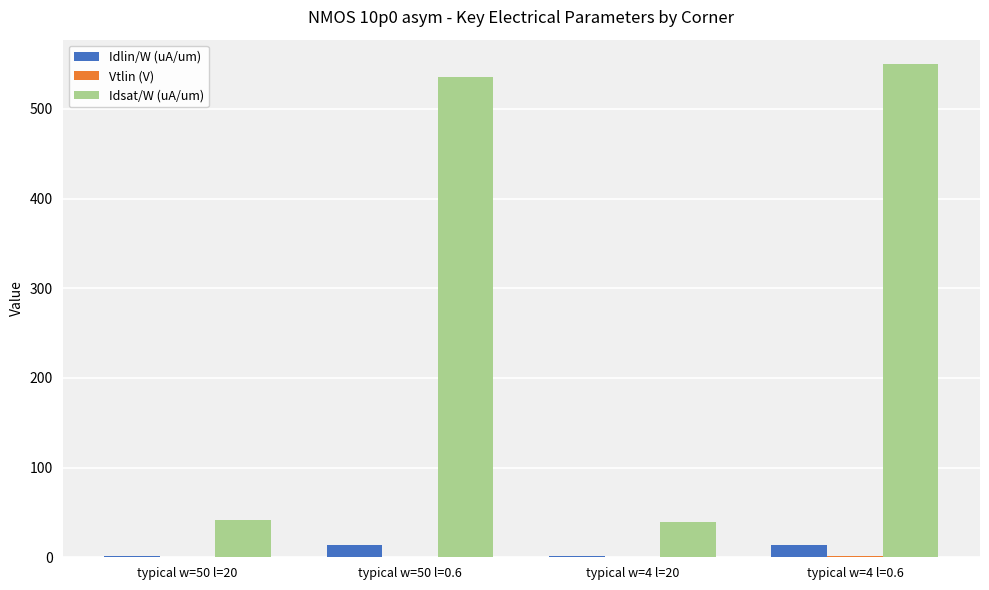

What is the greatest value displayed?

549.7